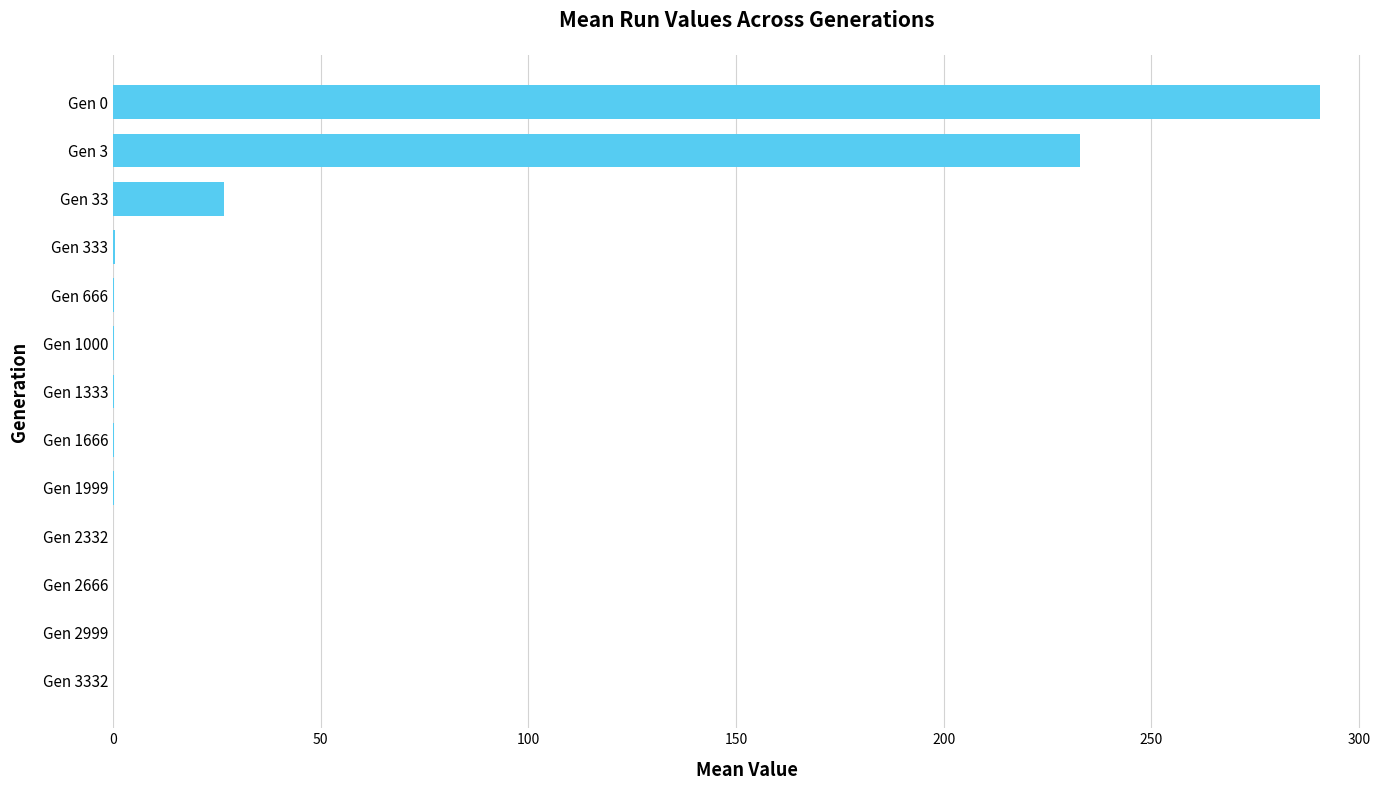

What is the sum of all values?

551.1